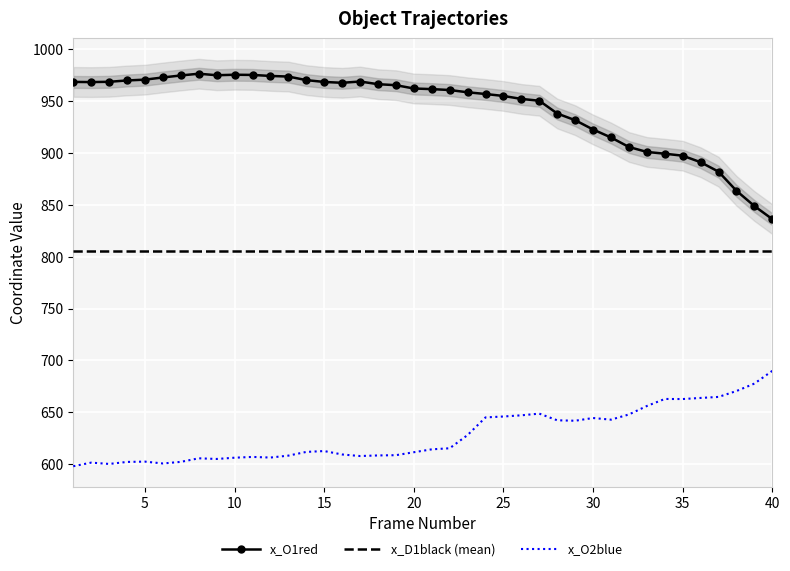

What is the difference between the second highest and minimum values in the x_O2blue series?

79.7